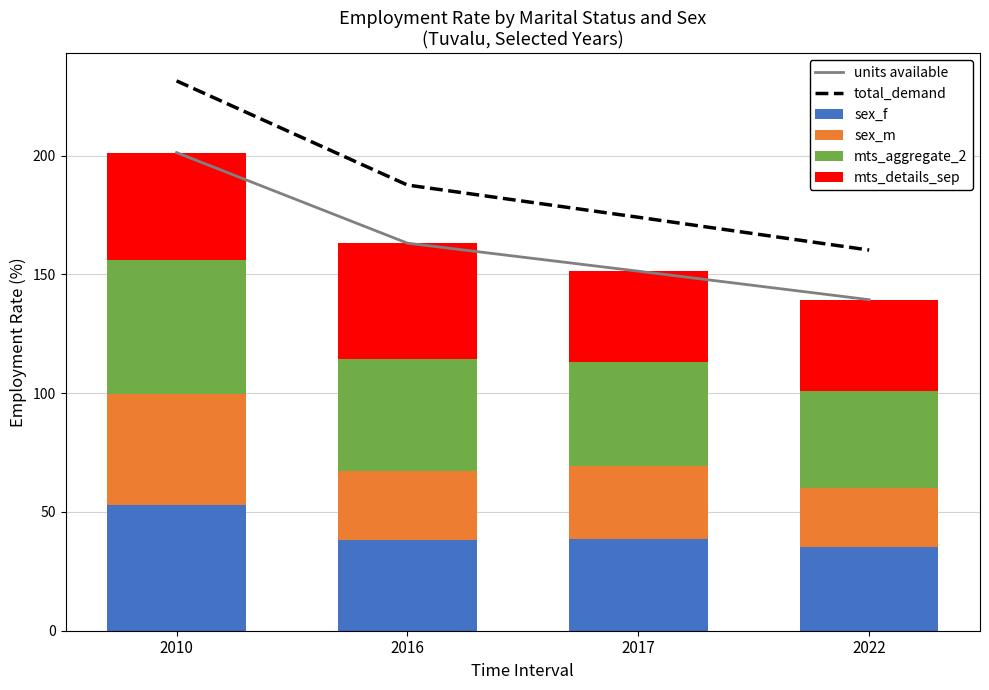

Reading left to right, what are all the values shown in this chart?

units available: 201.3	163.1	151.3	139.3
total_demand: 231.4	187.6	174.0	160.2
sex_f: 52.8	38.3	38.6	35.2
sex_m: 46.9	28.8	30.8	24.7
mts_aggregate_2: 56.4	47.2	43.8	41.2
mts_details_sep: 45.1	48.7	38.1	38.3